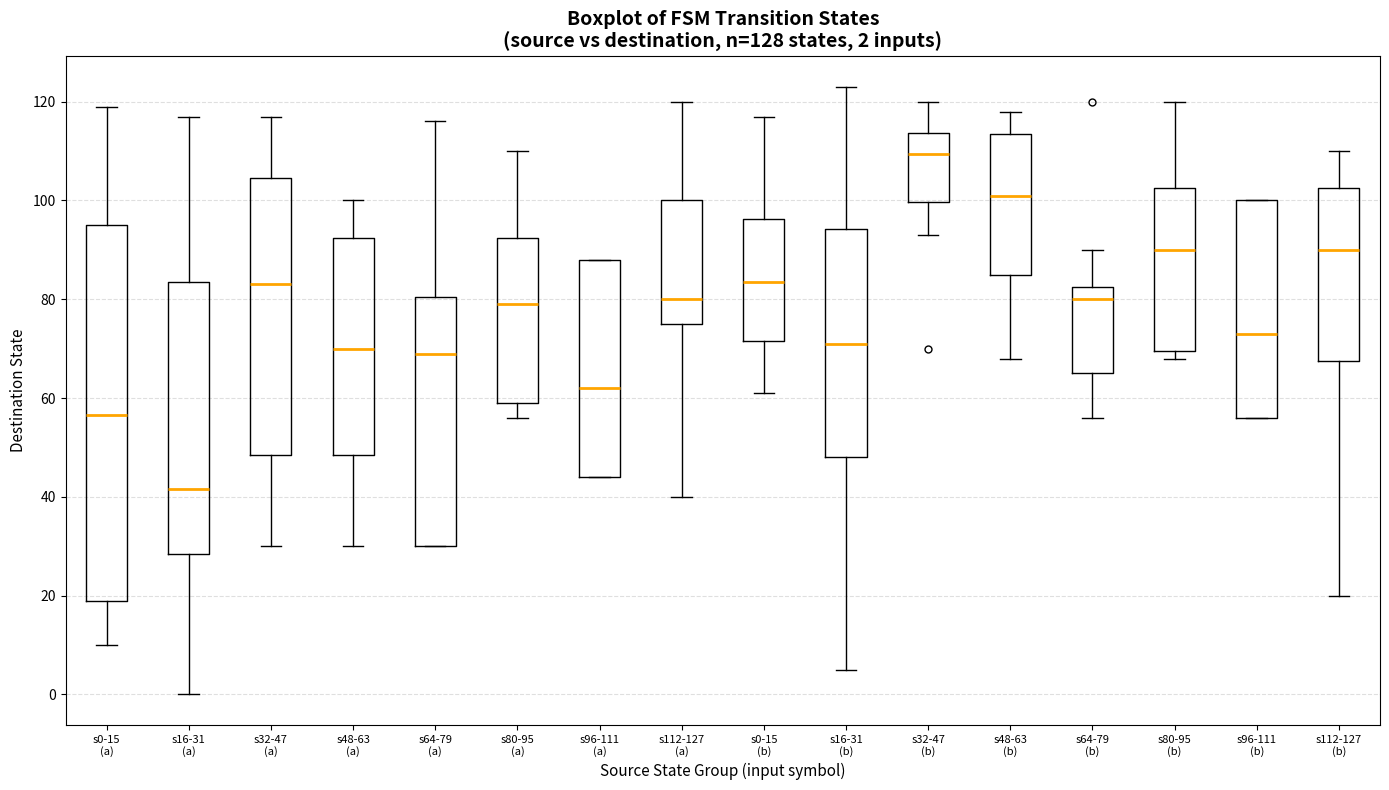

Which box has the highest median line?

s32-47 (b)